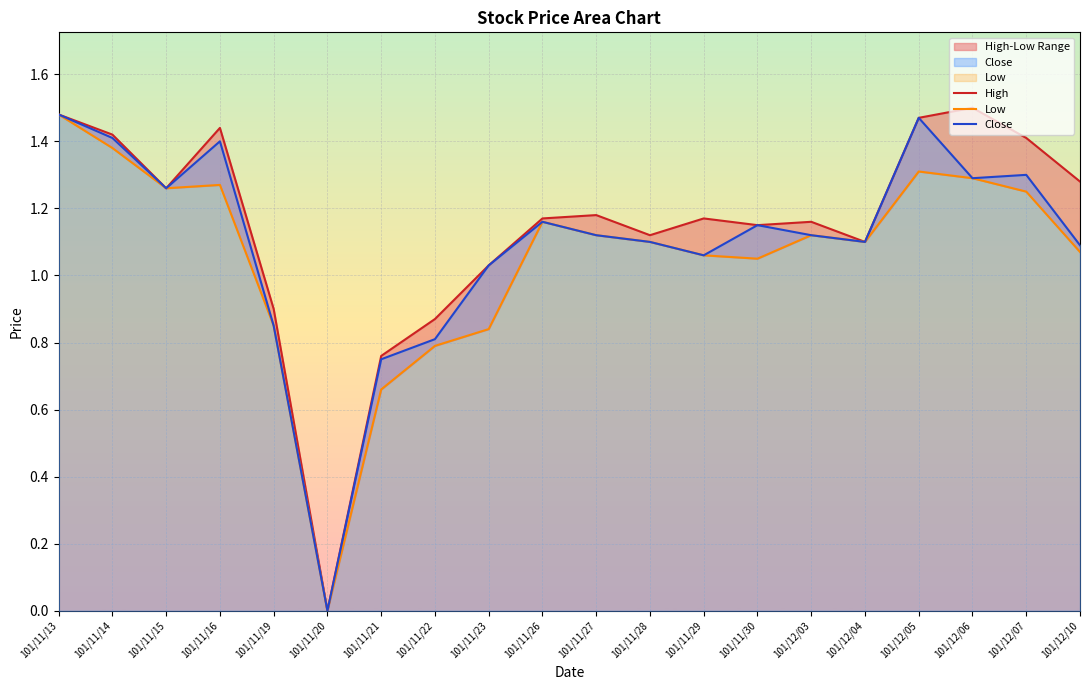

True or false: Close and Low intersect in this chart.

False